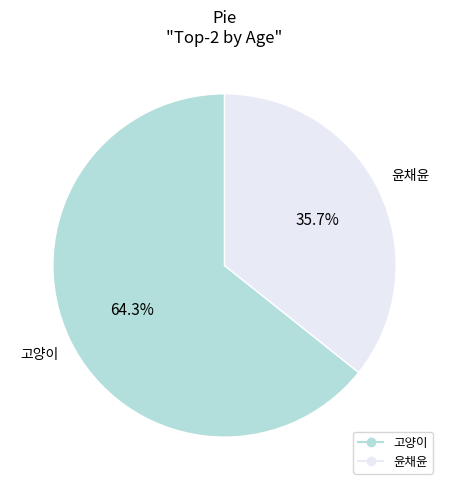

Approximately how many times larger is the value at 고양이 compared to 윤채윤?

1.8